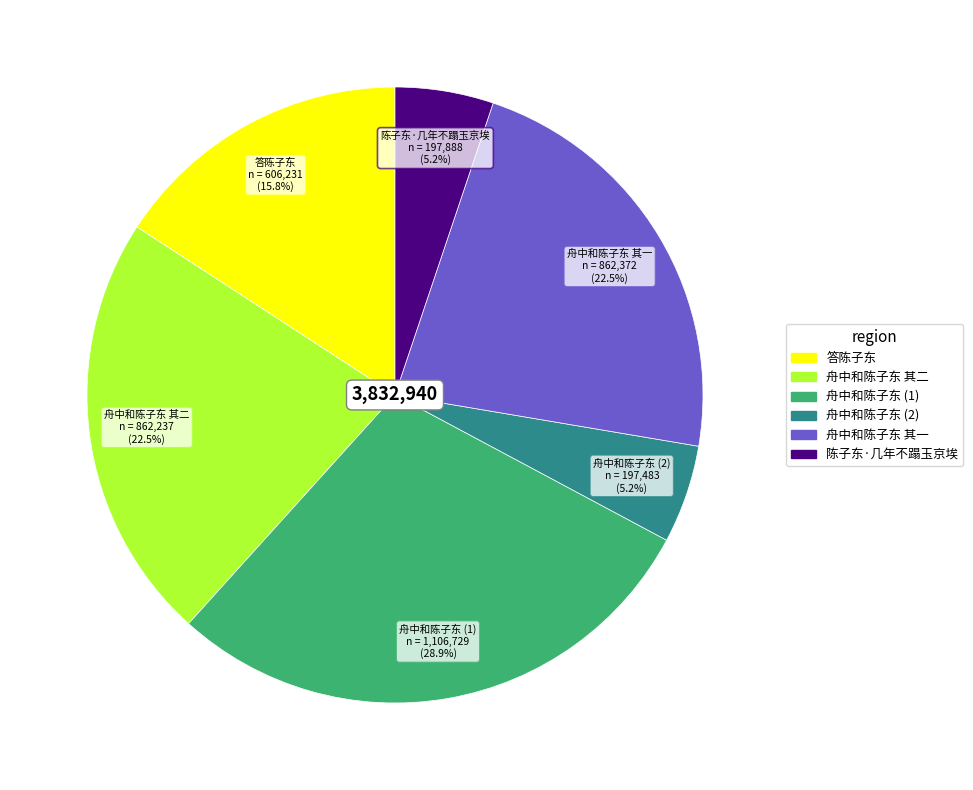

Is there a majority slice in this chart?

No